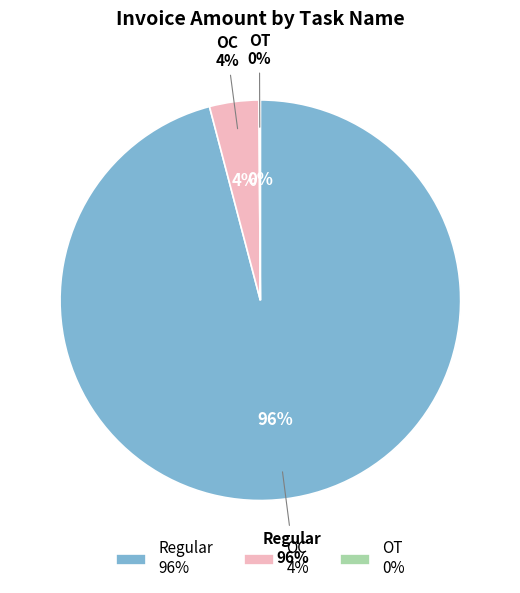

Does OT account for over 50% of the chart?

Yes